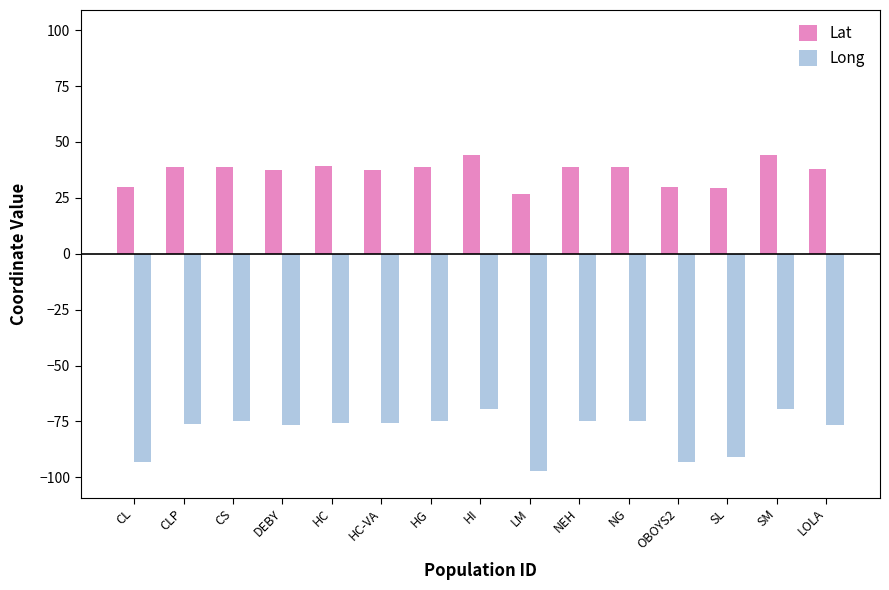

What is the smallest value displayed?

-97.4